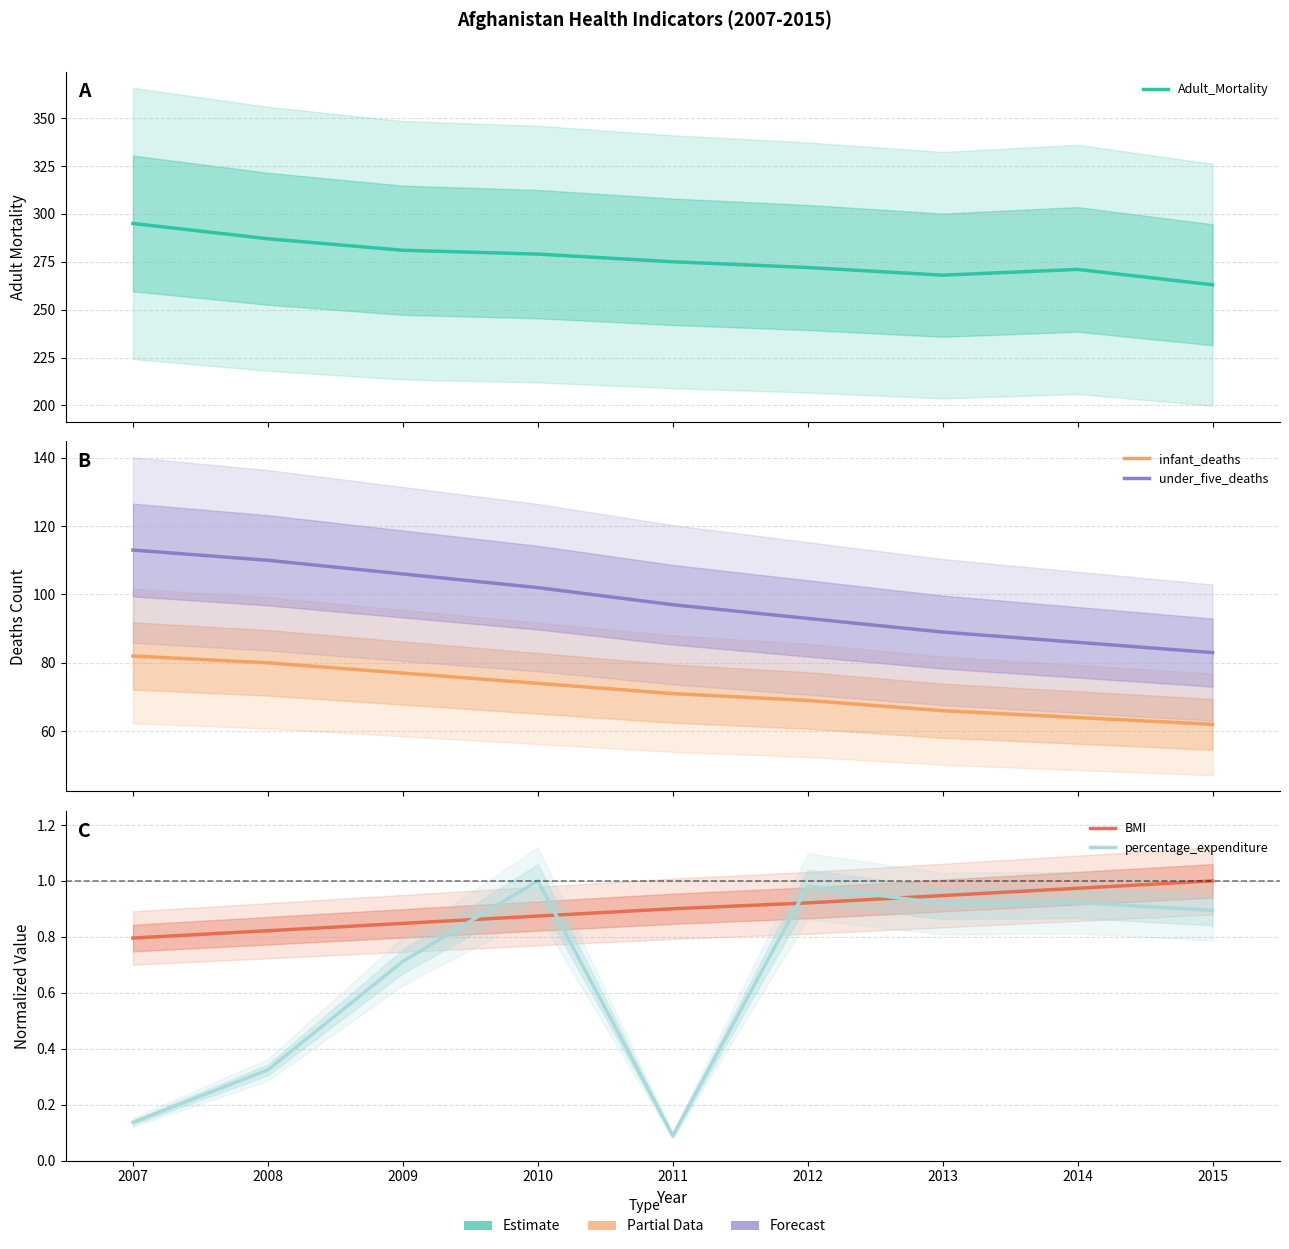

At 2008, list the series in order from largest to smallest.

Adult_Mortality, under_five_deaths, infant_deaths, BMI, percentage_expenditure